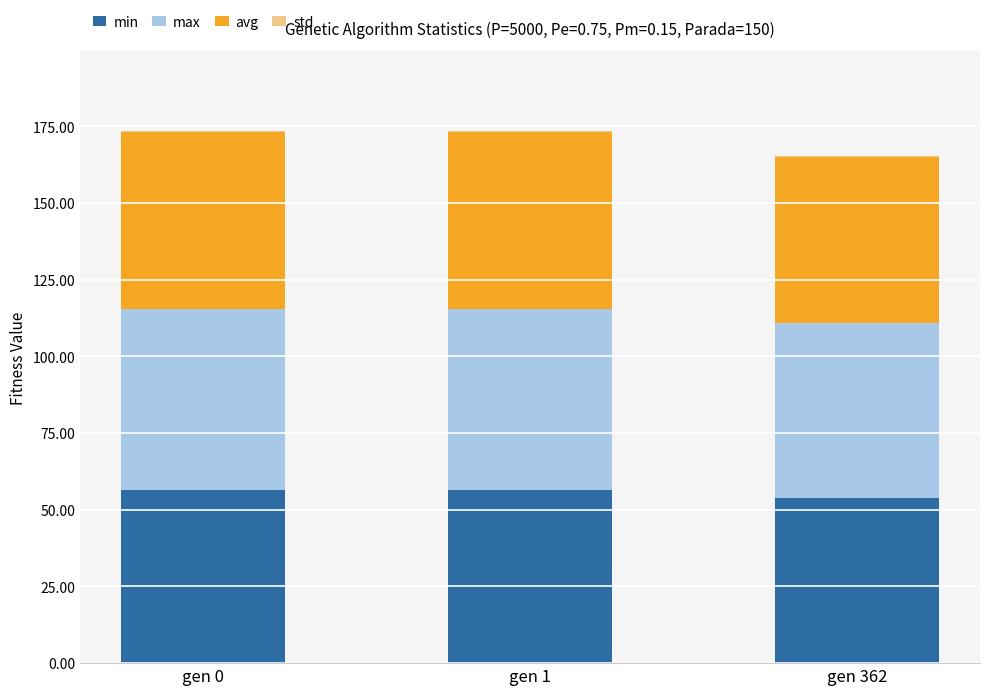

Are the bars grouped side by side (vs. stacked)?

No